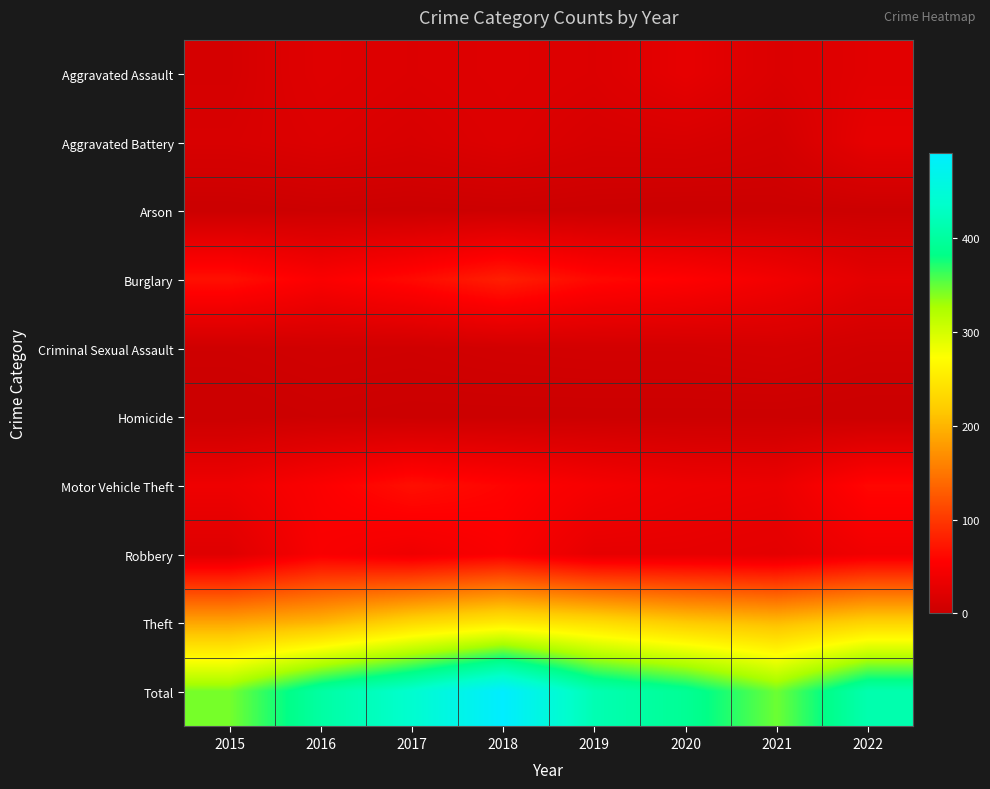

Rank the series at 2022 from lowest to highest value.

Homicide, Arson, Criminal Sexual Assault, Aggravated Assault, Burglary, Aggravated Battery, Robbery, Motor Vehicle Theft, Theft, Total